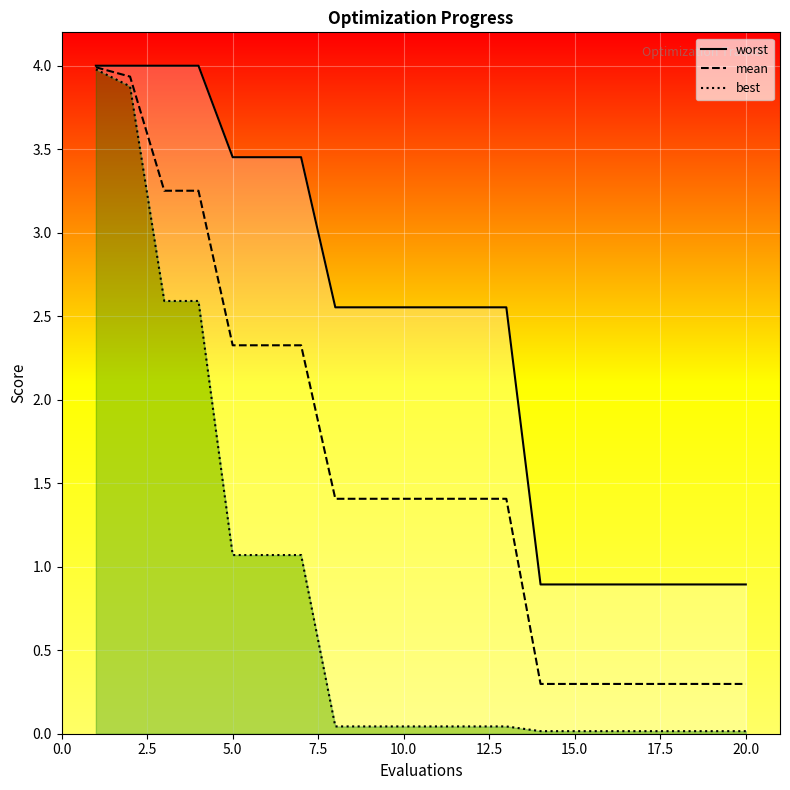

Does the chart display data point markers on the line(s)?

No